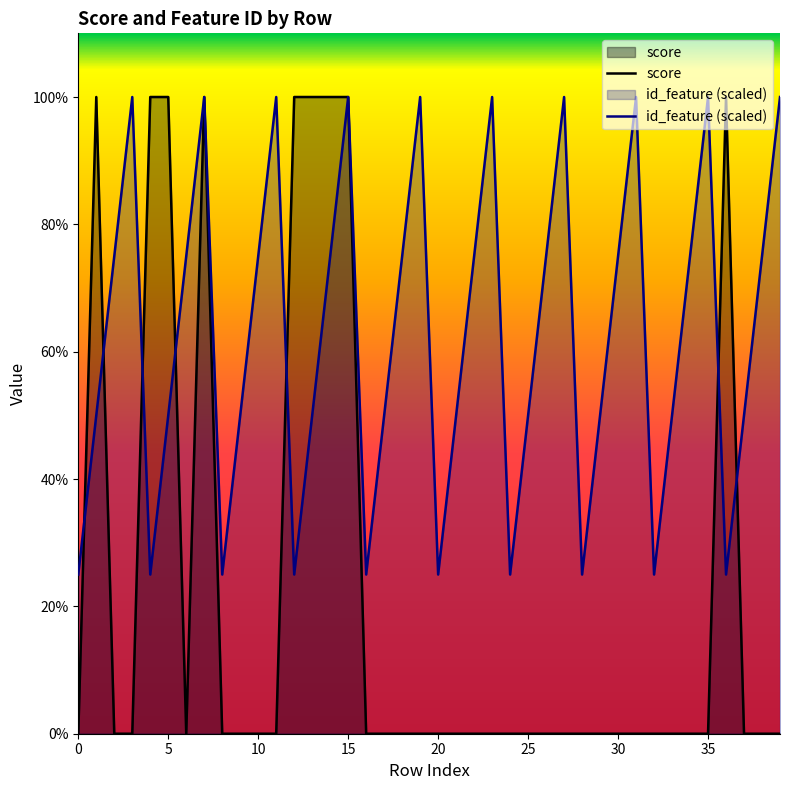

True or false: score and id_feature (scaled) intersect in this chart.

True